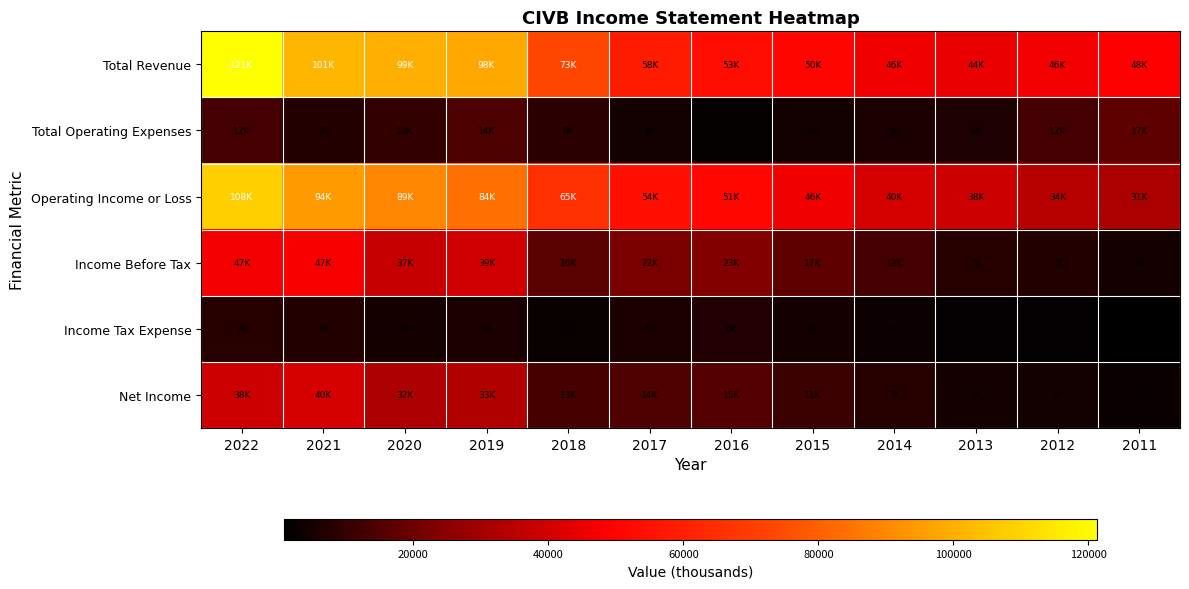

Which series has the widest spread of values?

Operating Income or Loss